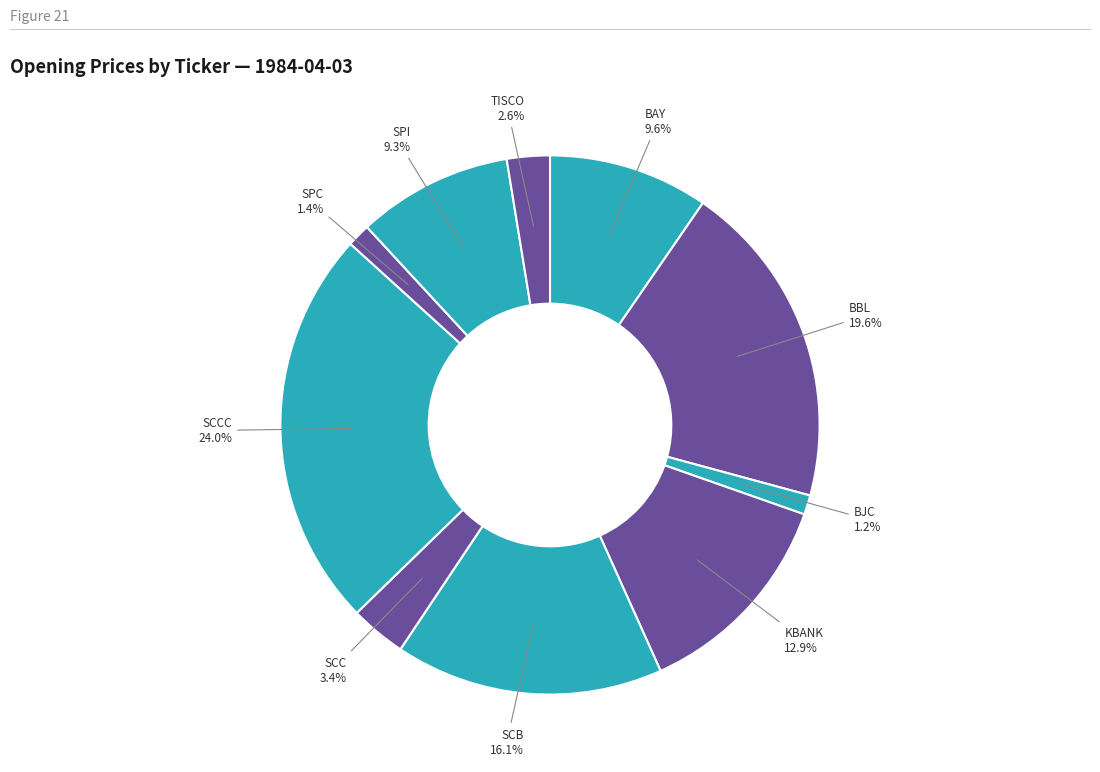

Is it true that BAY is 1% of the pie?

False